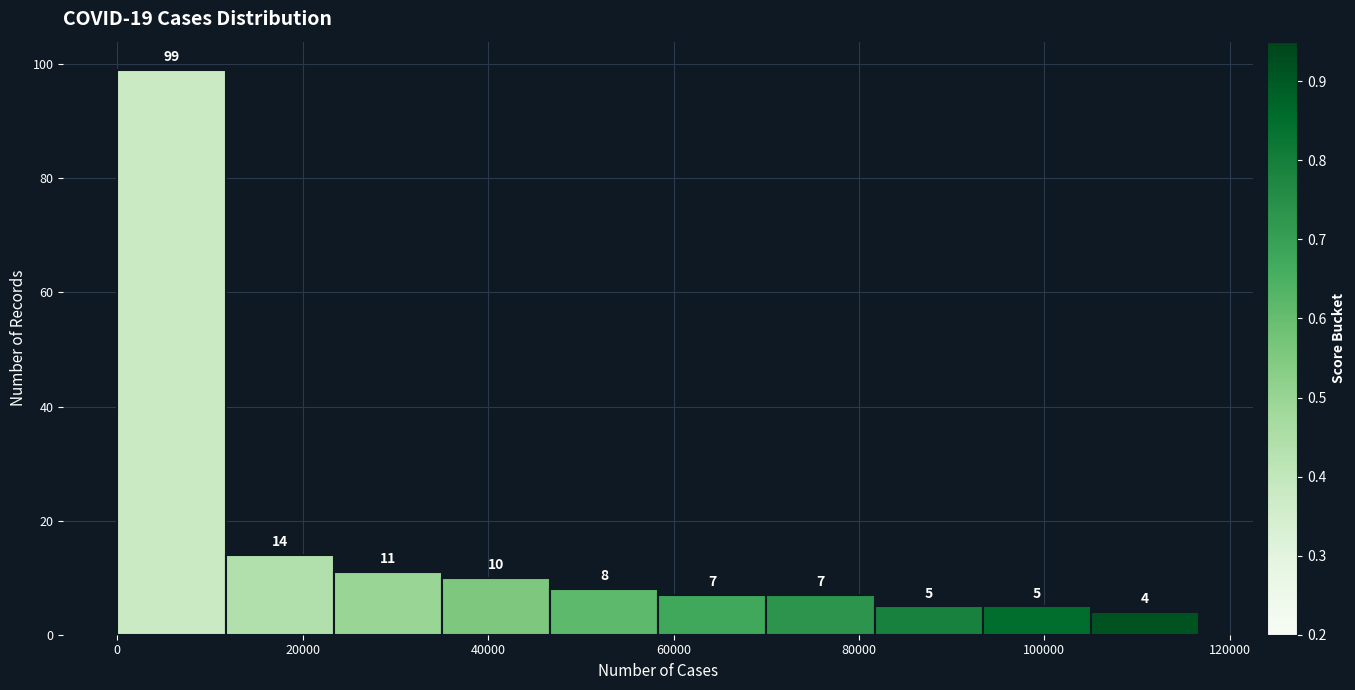

Reading left to right, transcribe this chart: for each bar, give the range it covers on the x-axis and its height. The bar edges are not printed on the chart, so give them approximately, as read against the axis.

0 to 12000: 99
12000 to 24000: 14
24000 to 36000: 11
36000 to 46000: 10
46000 to 58000: 8
58000 to 70000: 7
70000 to 82000: 7
82000 to 94000: 5
94000 to 106000: 5
106000 to 116000: 4